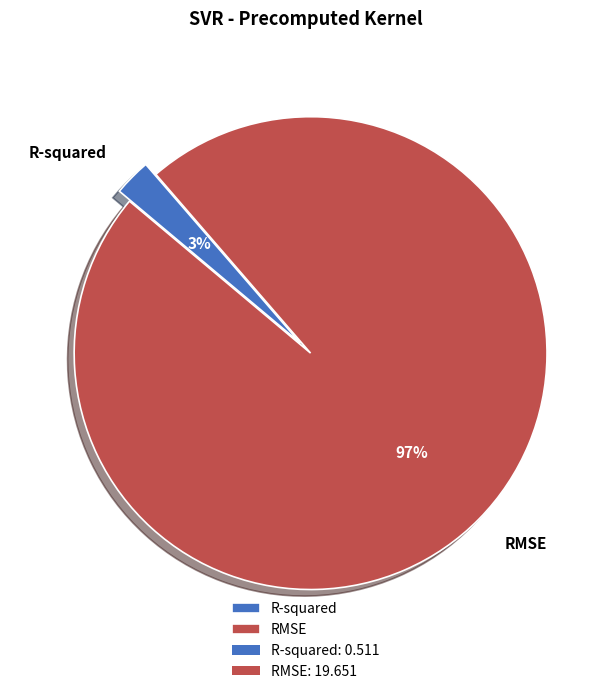

Which category has the smallest portion of the pie?

R-squared